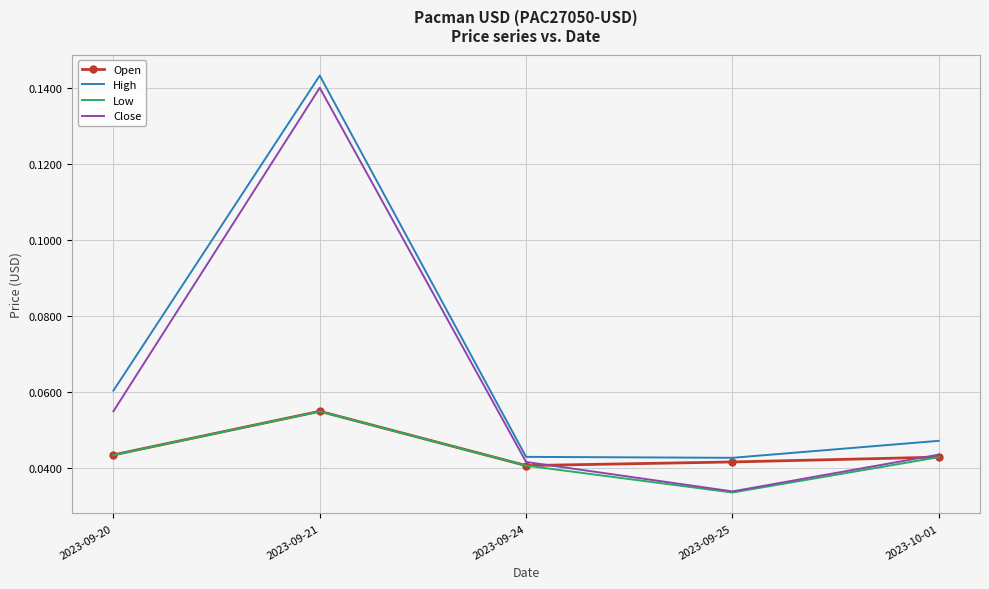

What position from the left is 2023-09-21?

2